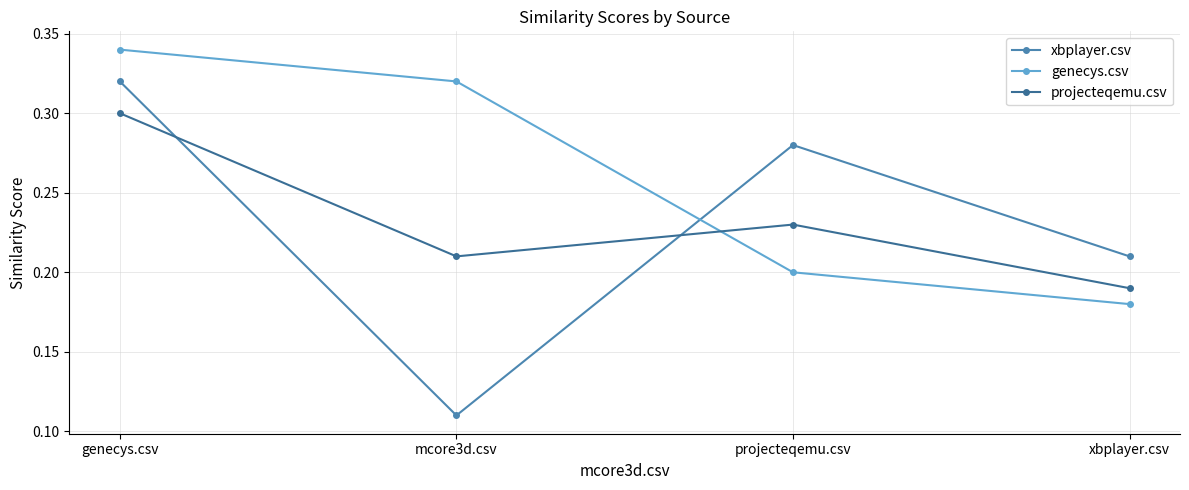

What is the sum of the xbplayer.csv values at projecteqemu.csv and xbplayer.csv?

0.5